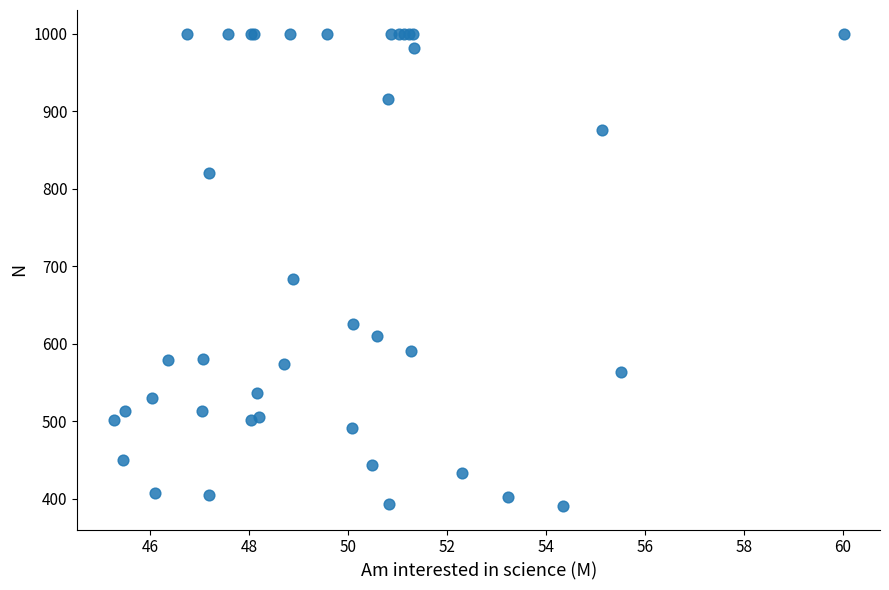

What Y value in the scatter plot is closest to 695?

684